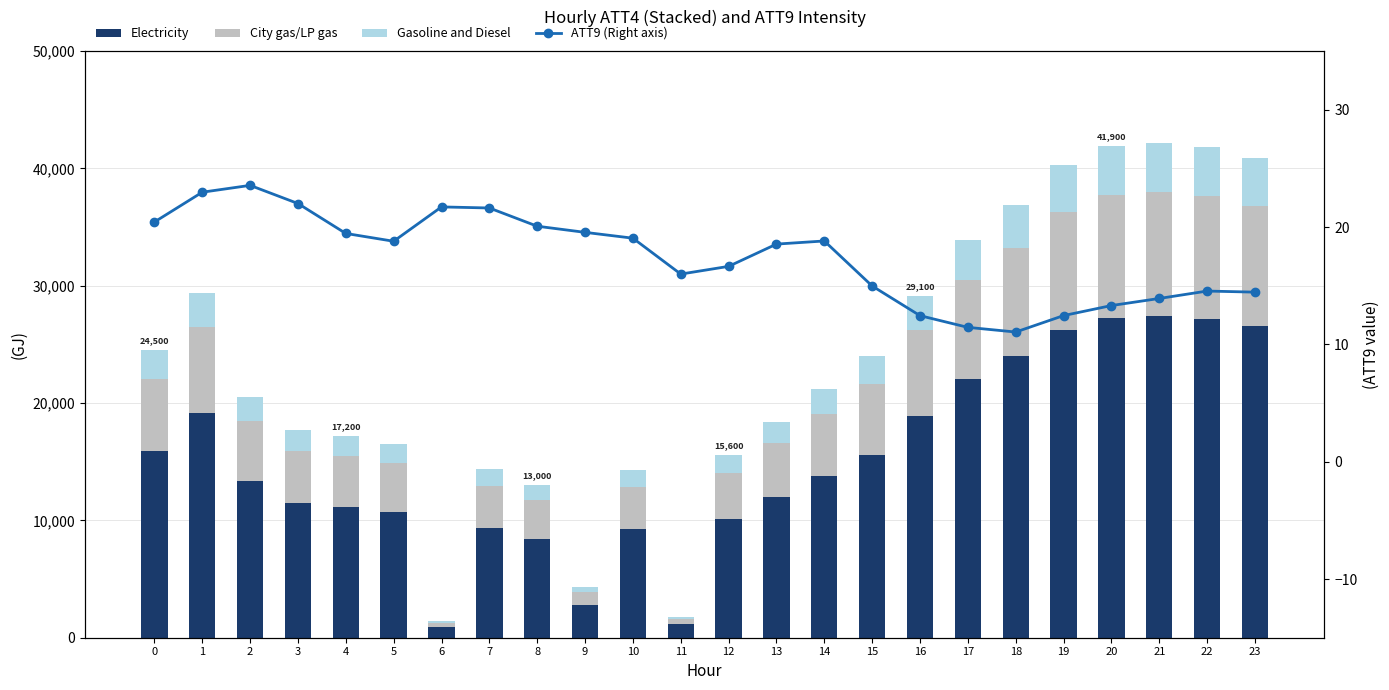

Which category has the highest value in the Electricity series?

21